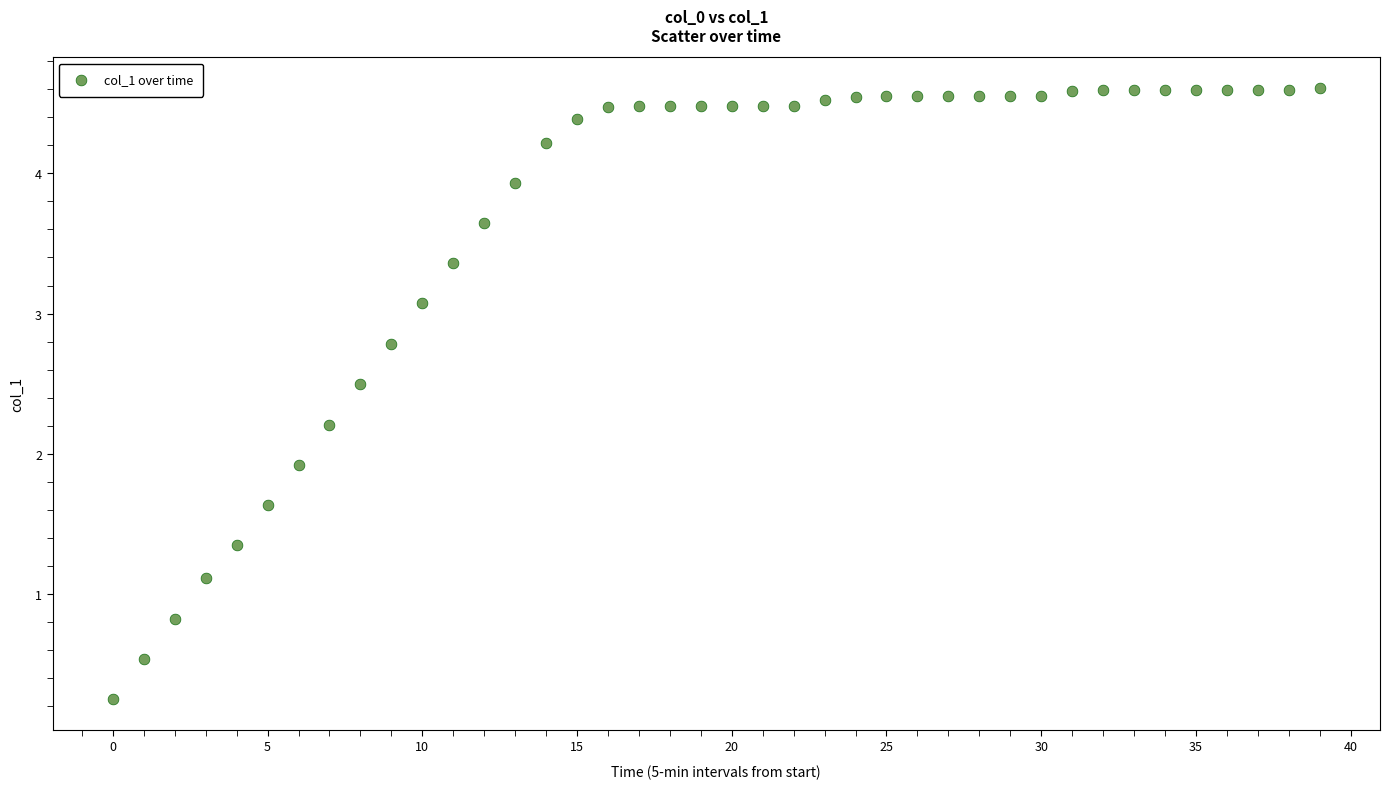

What is the range of Y values (max minus min)?

4.4